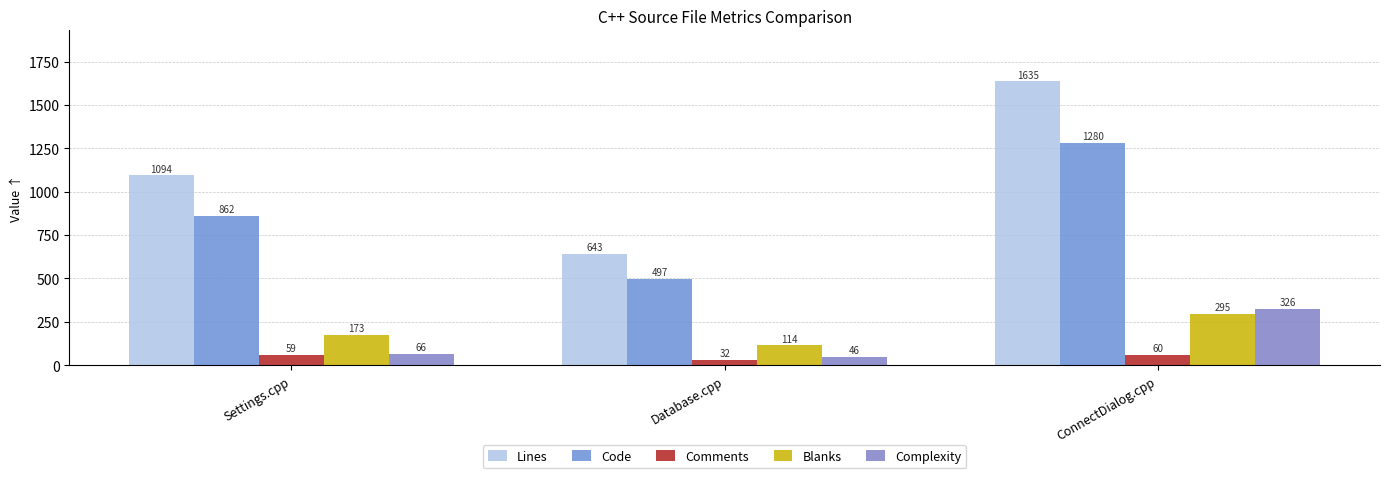

What position from the right is Settings.cpp?

3